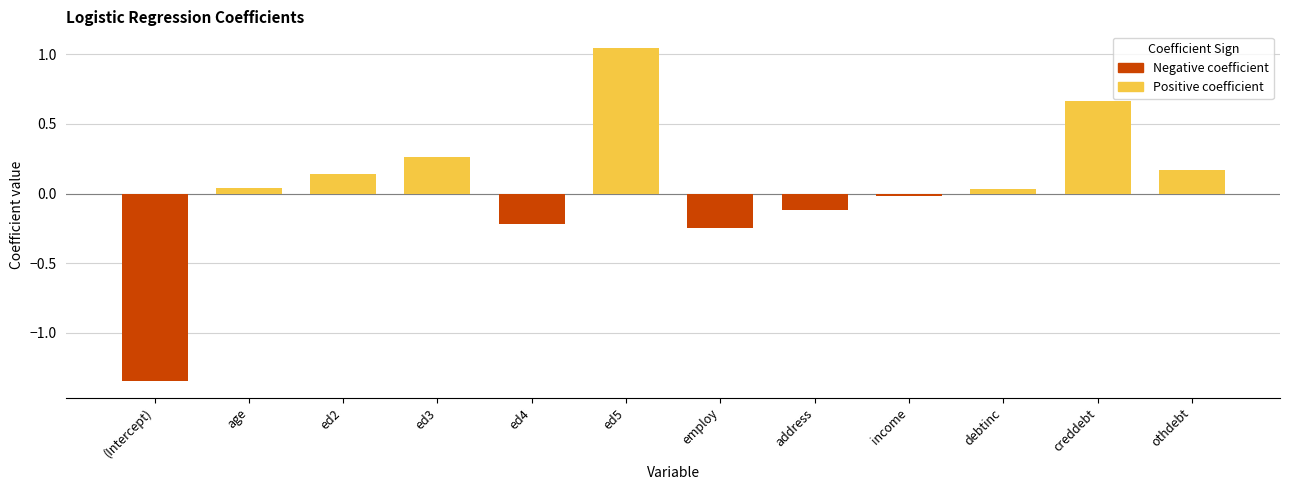

What is the label of the 12th bar from the right?

(Intercept)